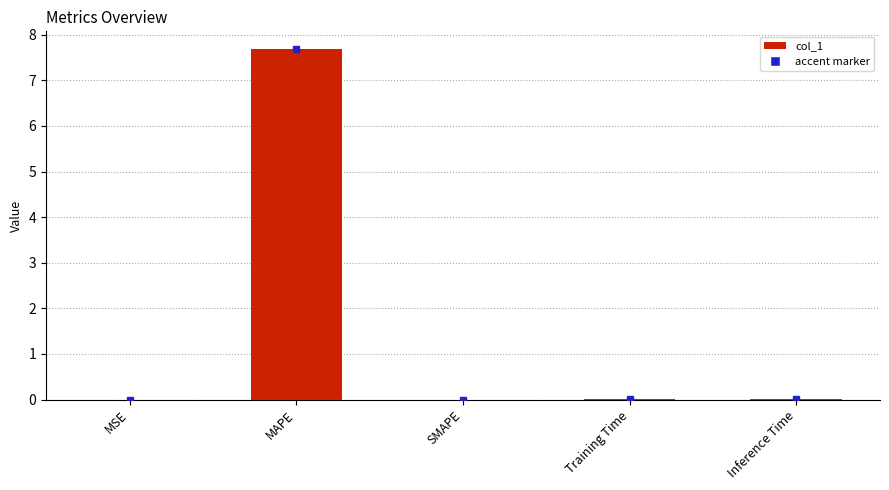

The value at SMAPE is -2.6. True or false?

False